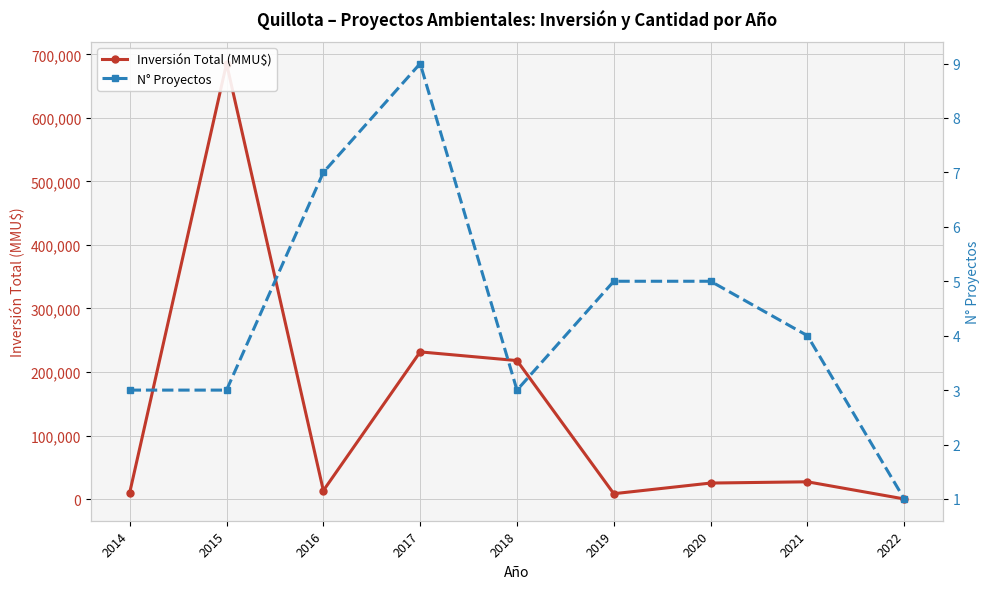

Reading left to right, extract all data points from this chart.

Inversión Total (MMU$): 10174	685500	13282	231617	217940	8389	25157	27127	120
N° Proyectos: 3	3	7	9	3	5	5	4	1